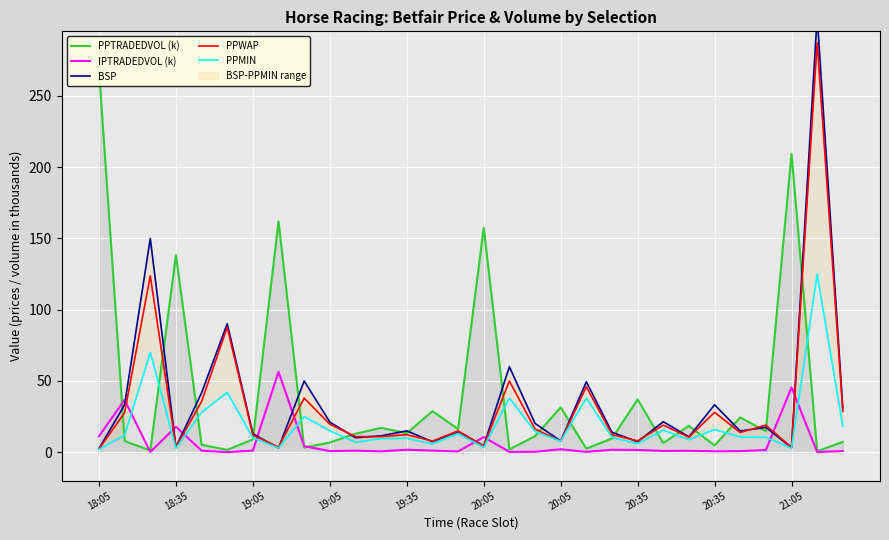

At which category does the chart reach its minimum across all series?

20:05